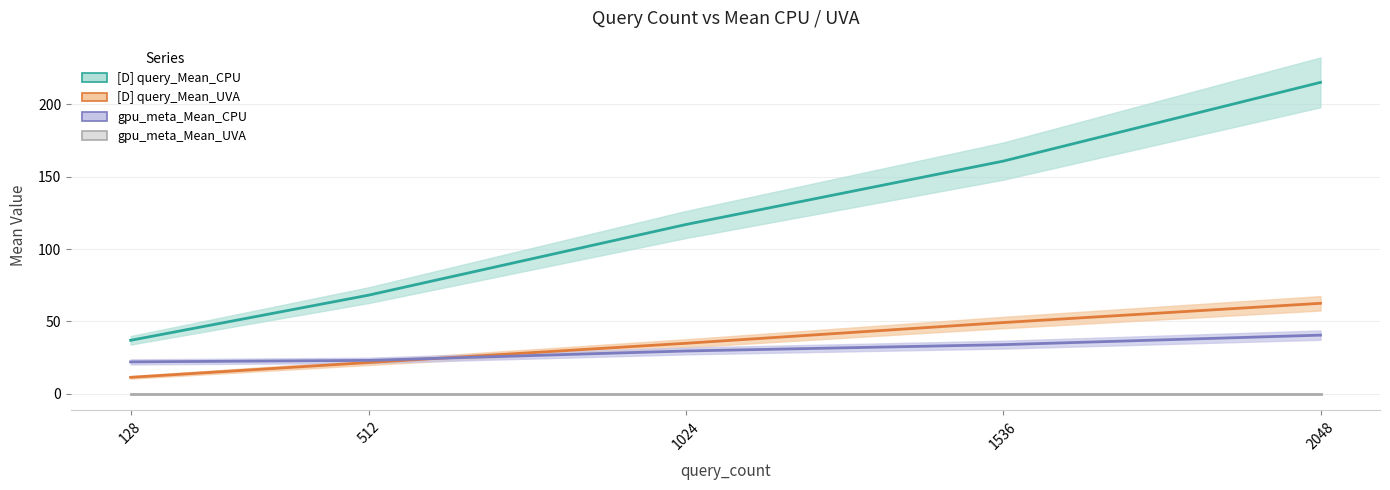

True or false: [D] query_Mean_CPU has more than 1 points higher than both neighbors.

False